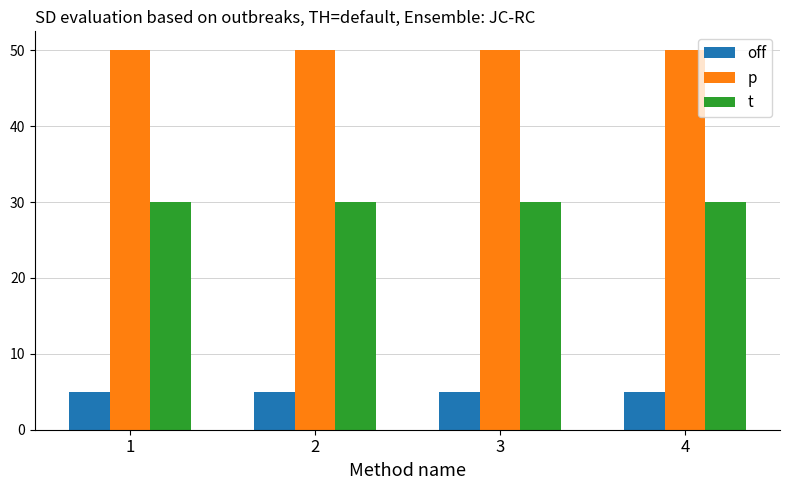

Rank the series by their maximum value, from highest to lowest.

p, t, off